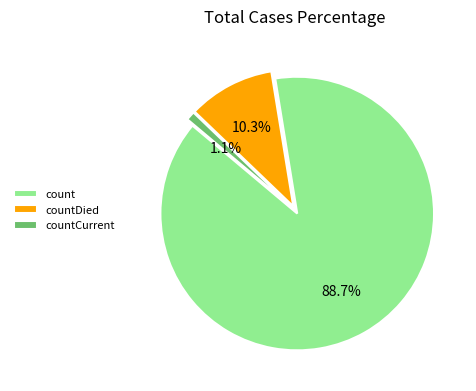

True or false: count accounts for 83% of the total.

False